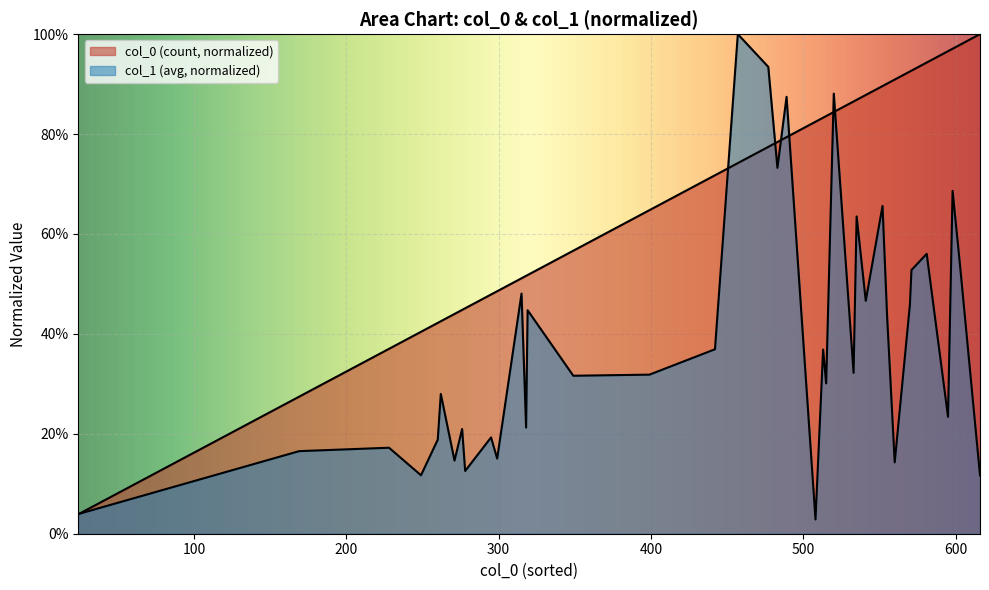

Between 1977 and 1982, which is larger?

1977